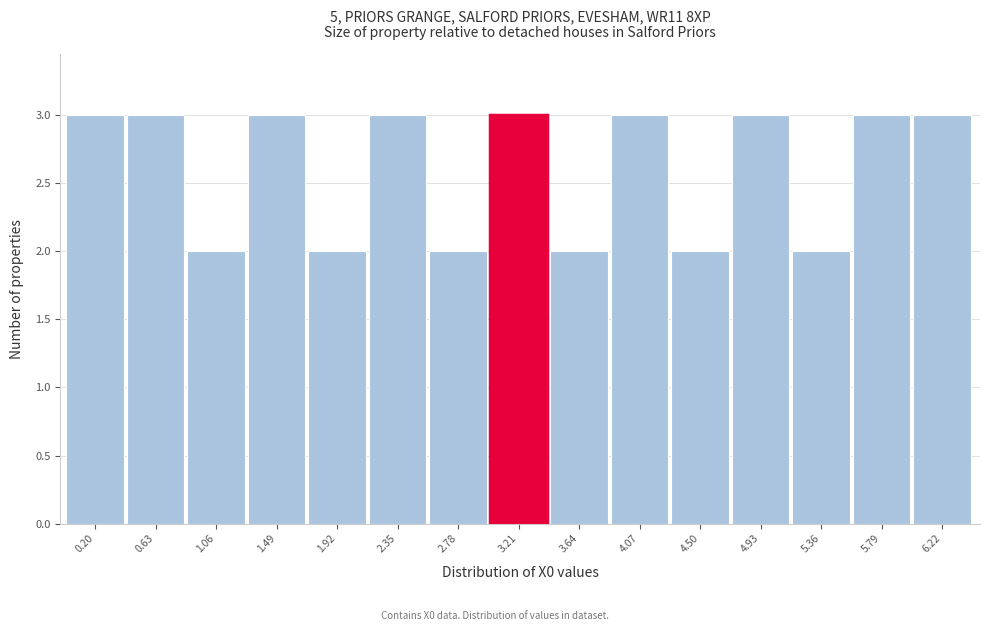

Reading left to right, list every bar in this chart as the range it spans on the x-axis followed by its height. Neither the bar edges nor the heights are printed on the chart, so give them approximately, as read against the axes.

0.00 to 0.45: 3
0.45 to 0.85: 3
0.85 to 1.30: 2
1.30 to 1.70: 3
1.70 to 2.15: 2
2.15 to 2.60: 3
2.60 to 3.00: 2
3.00 to 3.45: 3
3.45 to 3.85: 2
3.85 to 4.30: 3
4.30 to 4.70: 2
4.70 to 5.15: 3
5.15 to 5.60: 2
5.60 to 6.00: 3
6.00 to 6.45: 3